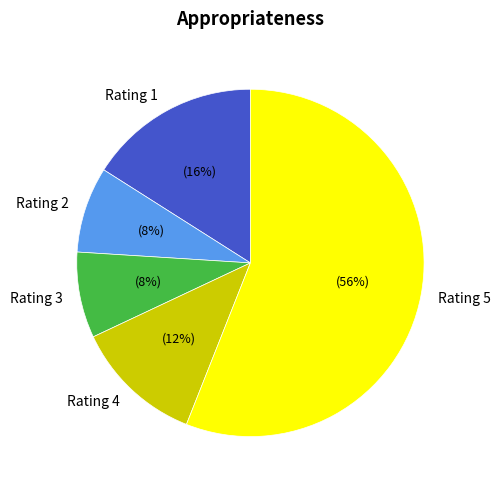

How many slices are in this pie chart?

5